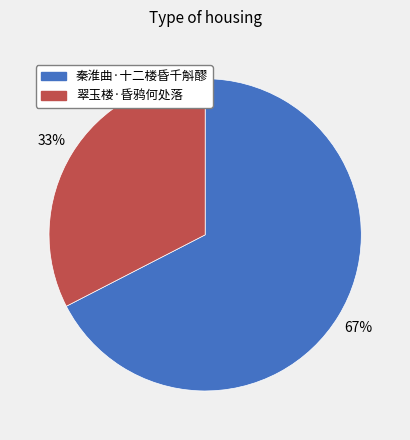

Which category has the biggest portion of the pie?

秦淮曲·十二楼昏千斛醪